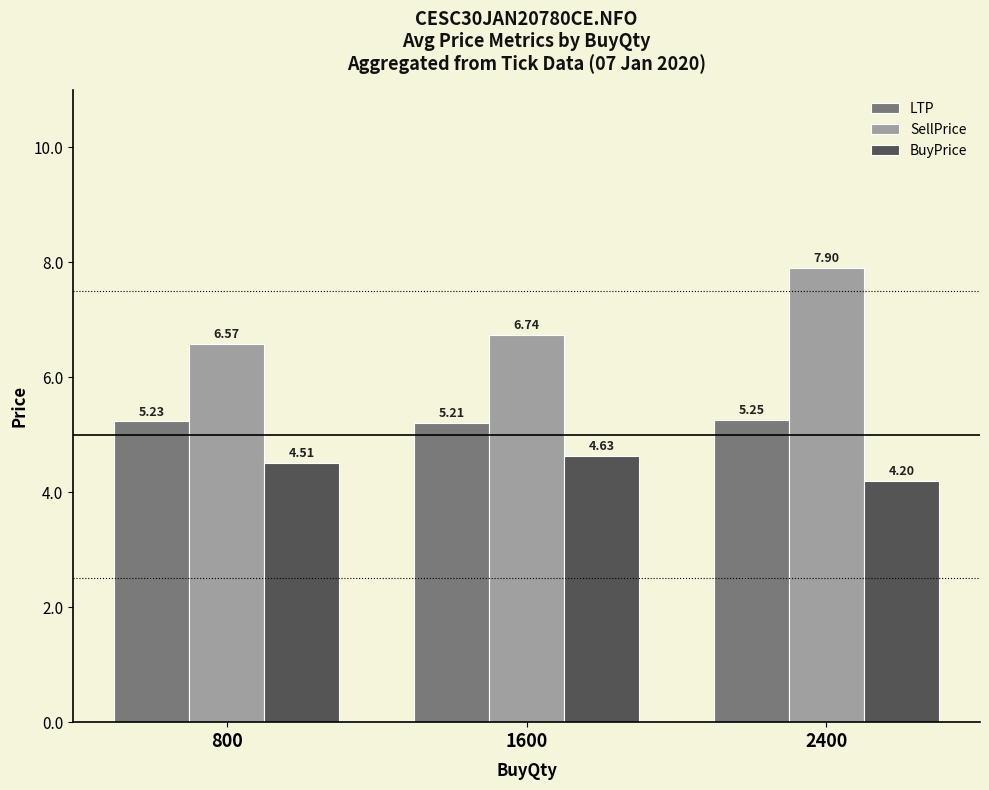

Which series has the largest range (max minus min)?

SellPrice